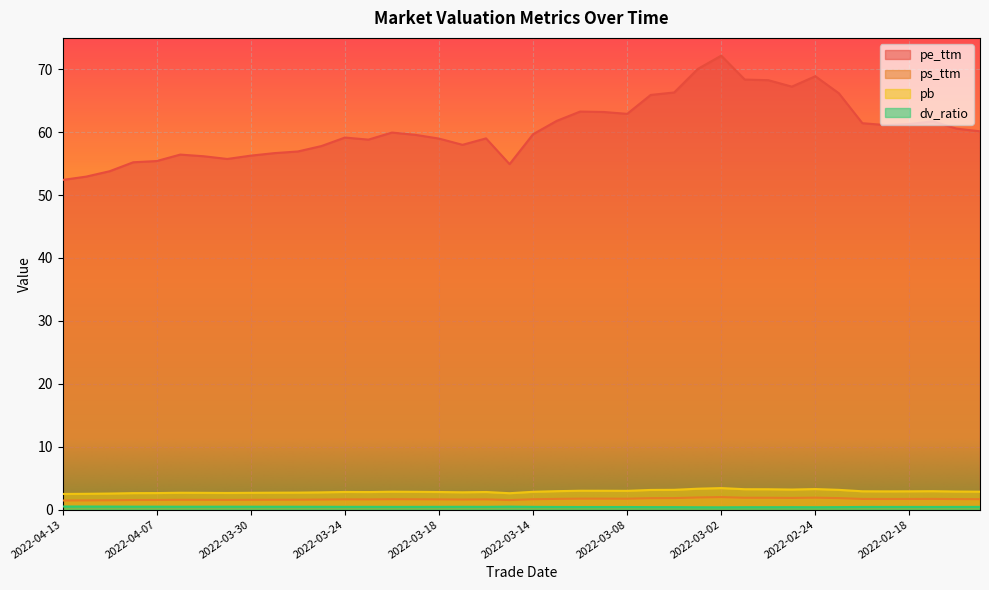

What is the difference between the maximum and minimum values in the pb series?

0.9